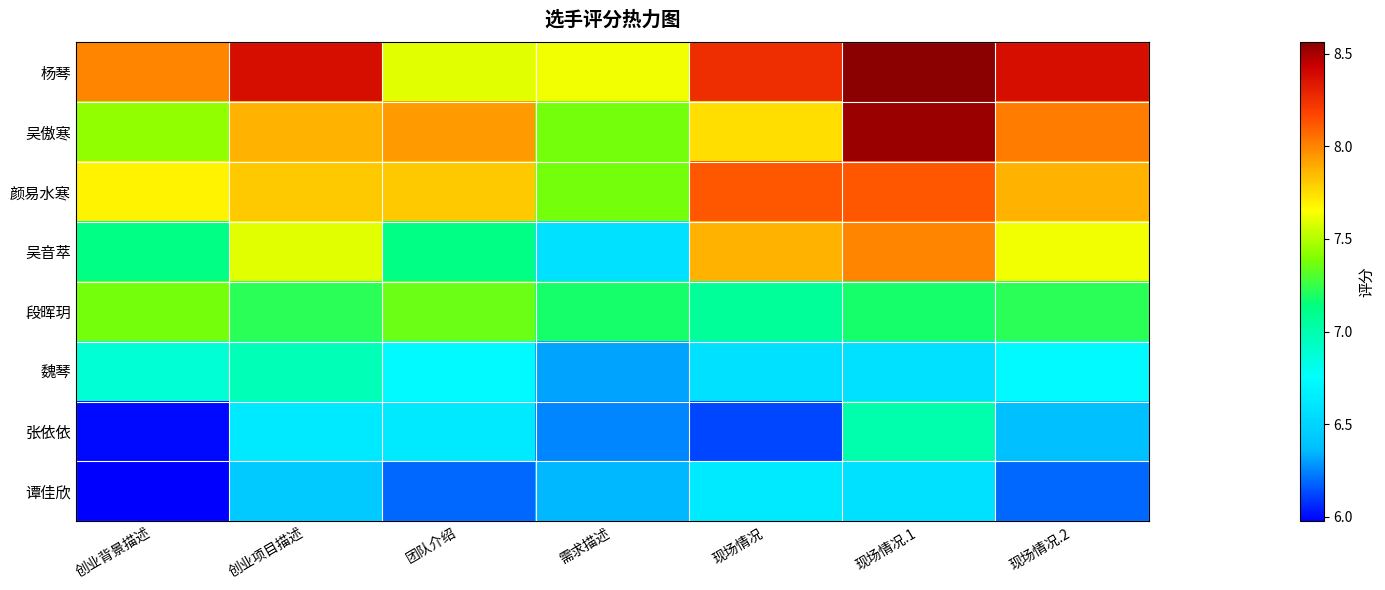

Reading left to right, what are all the values shown in this chart?

杨琴: 创业背景描述=8.0	创业项目描述=8.4	团队介绍=7.6	需求描述=7.6	现场情况=8.2	现场情况.1=8.6	现场情况.2=8.4
吴傲寒: 创业背景描述=7.4	创业项目描述=7.9	团队介绍=7.9	需求描述=7.4	现场情况=7.8	现场情况.1=8.5	现场情况.2=8.0
颜易水寒: 创业背景描述=7.7	创业项目描述=7.8	团队介绍=7.8	需求描述=7.4	现场情况=8.1	现场情况.1=8.1	现场情况.2=7.9
吴音萃: 创业背景描述=7.1	创业项目描述=7.6	团队介绍=7.1	需求描述=6.6	现场情况=7.9	现场情况.1=8.0	现场情况.2=7.6
段晖玥: 创业背景描述=7.4	创业项目描述=7.2	团队介绍=7.3	需求描述=7.2	现场情况=7.1	现场情况.1=7.2	现场情况.2=7.2
魏琴: 创业背景描述=6.9	创业项目描述=7.0	团队介绍=6.7	需求描述=6.3	现场情况=6.6	现场情况.1=6.6	现场情况.2=6.7
张依依: 创业背景描述=6.0	创业项目描述=6.6	团队介绍=6.6	需求描述=6.2	现场情况=6.1	现场情况.1=7.0	现场情况.2=6.4
谭佳欣: 创业背景描述=6.0	创业项目描述=6.4	团队介绍=6.2	需求描述=6.3	现场情况=6.6	现场情况.1=6.6	现场情况.2=6.2